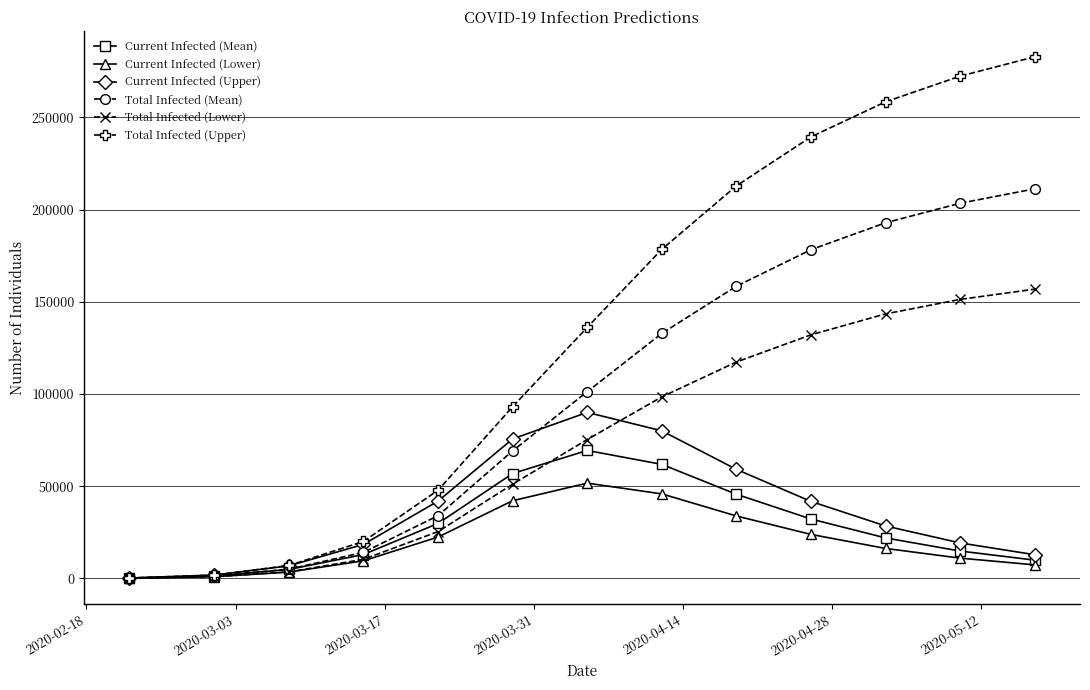

What are all the series names shown in the legend?

Current Infected (Mean), Current Infected (Lower), Current Infected (Upper), Total Infected (Mean), Total Infected (Lower), Total Infected (Upper)